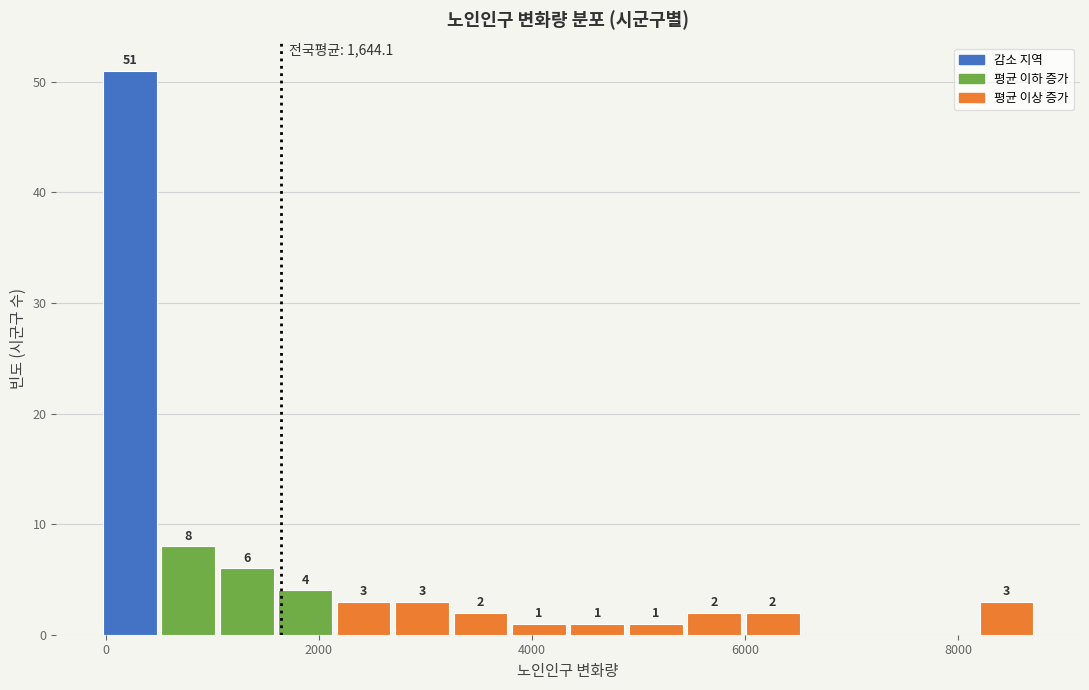

Around what value on the x-axis is the tallest bar? Give the approximate position of its centre, as read against the axis.

200